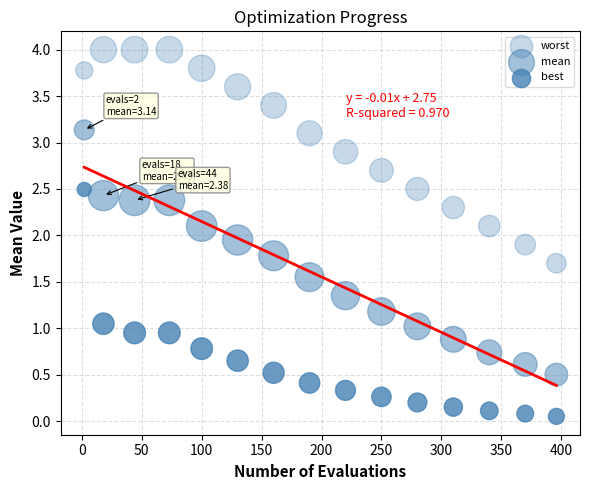

How many points are shown in the scatter plot?

45